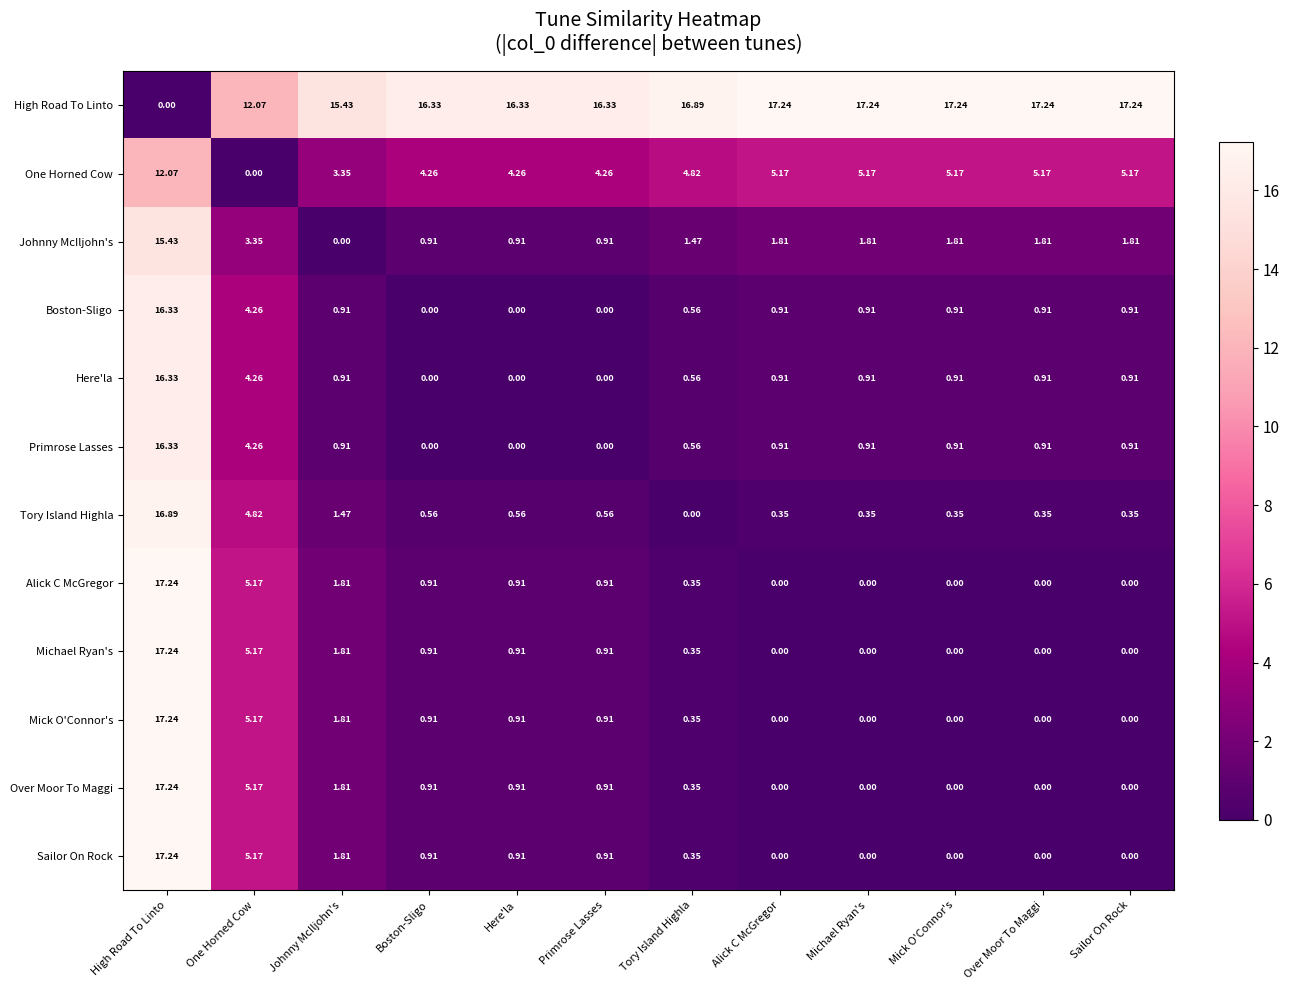

Which series has the largest total across all categories?

High Road To Linto